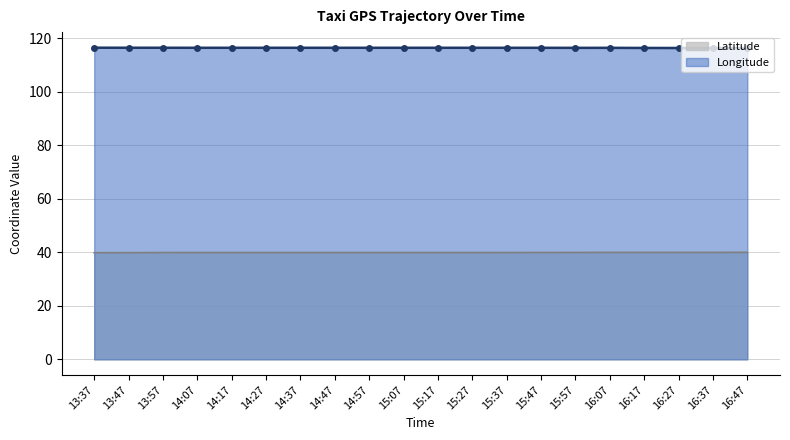

Rank the categories by Latitude value from lowest to highest.

13:37, 13:47, 13:57, 15:17, 15:07, 14:17, 14:27, 14:47, 14:57, 15:27, 14:07, 14:37, 15:37, 15:47, 15:57, 16:07, 16:37, 16:17, 16:27, 16:47